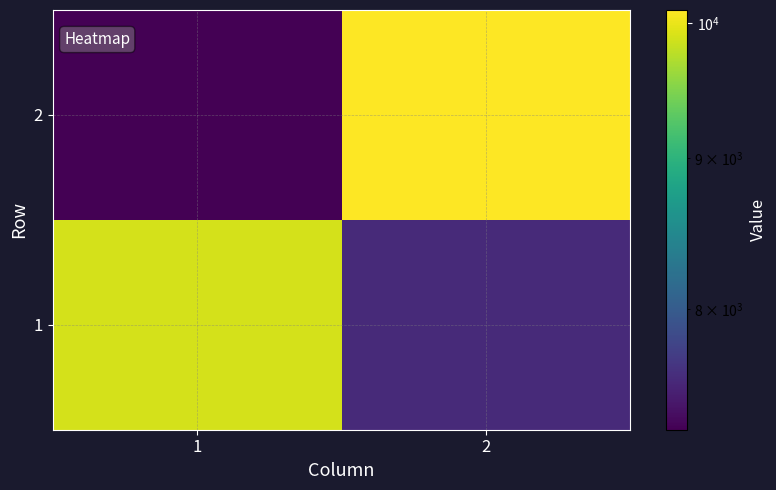

Which series has the largest total across all categories?

1